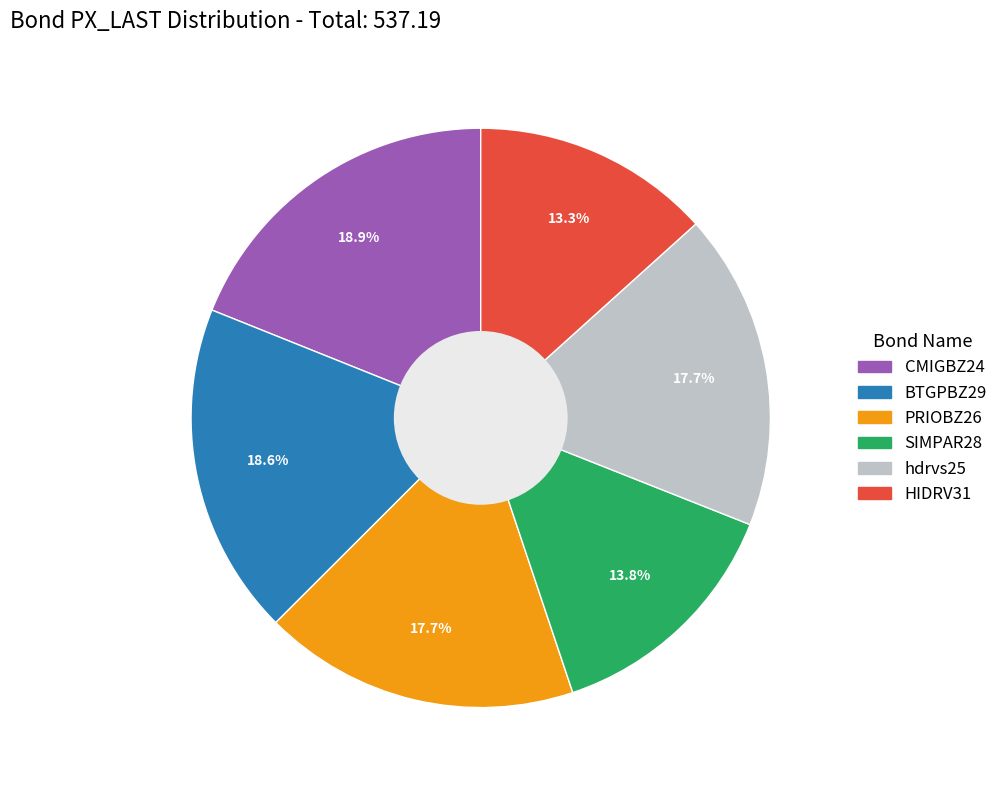

What percentage is the hdrvs25 slice, to the nearest percent?

18%